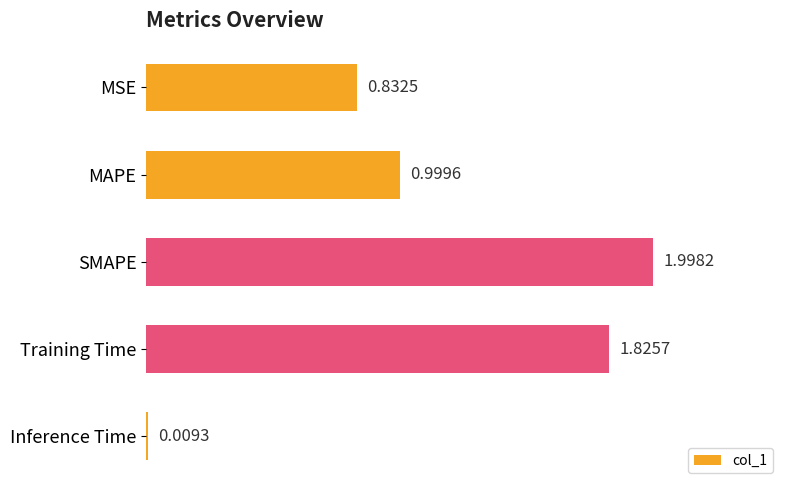

At which label is the value closest to 1?

MAPE